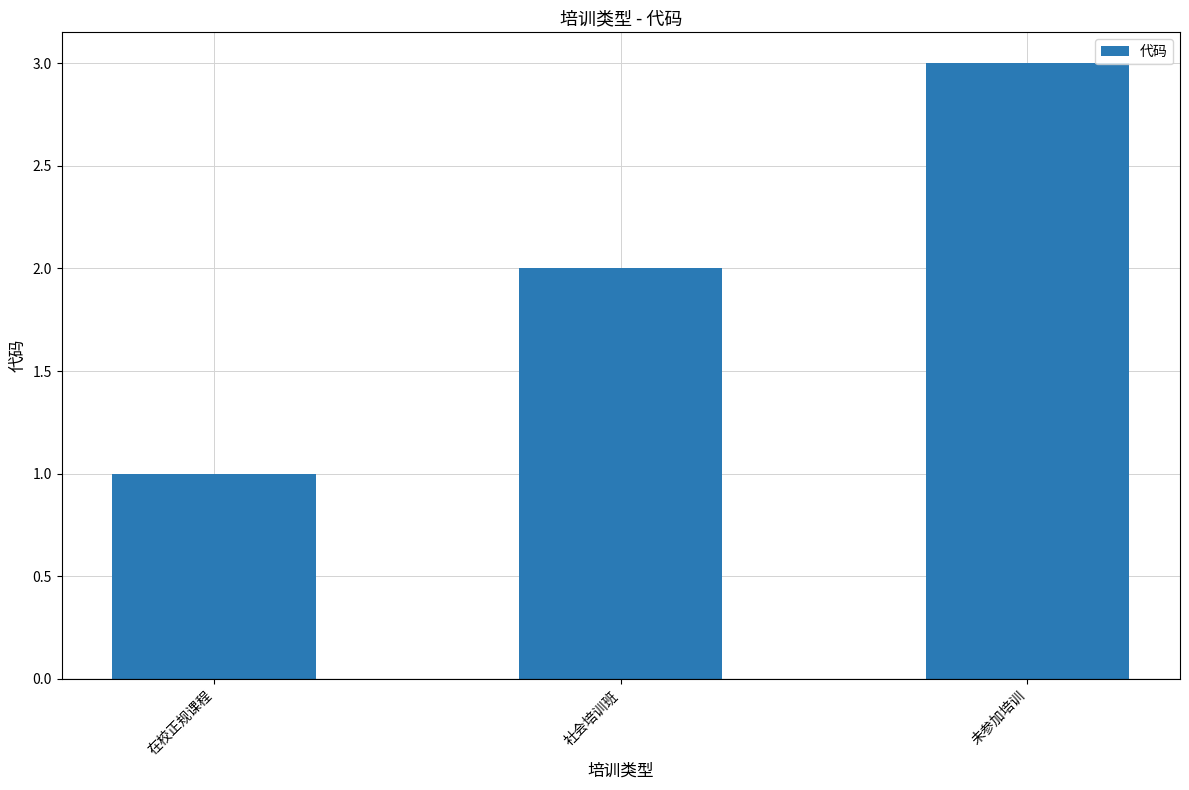

Between 在校正规课程 and 社会培训班, which is larger?

社会培训班